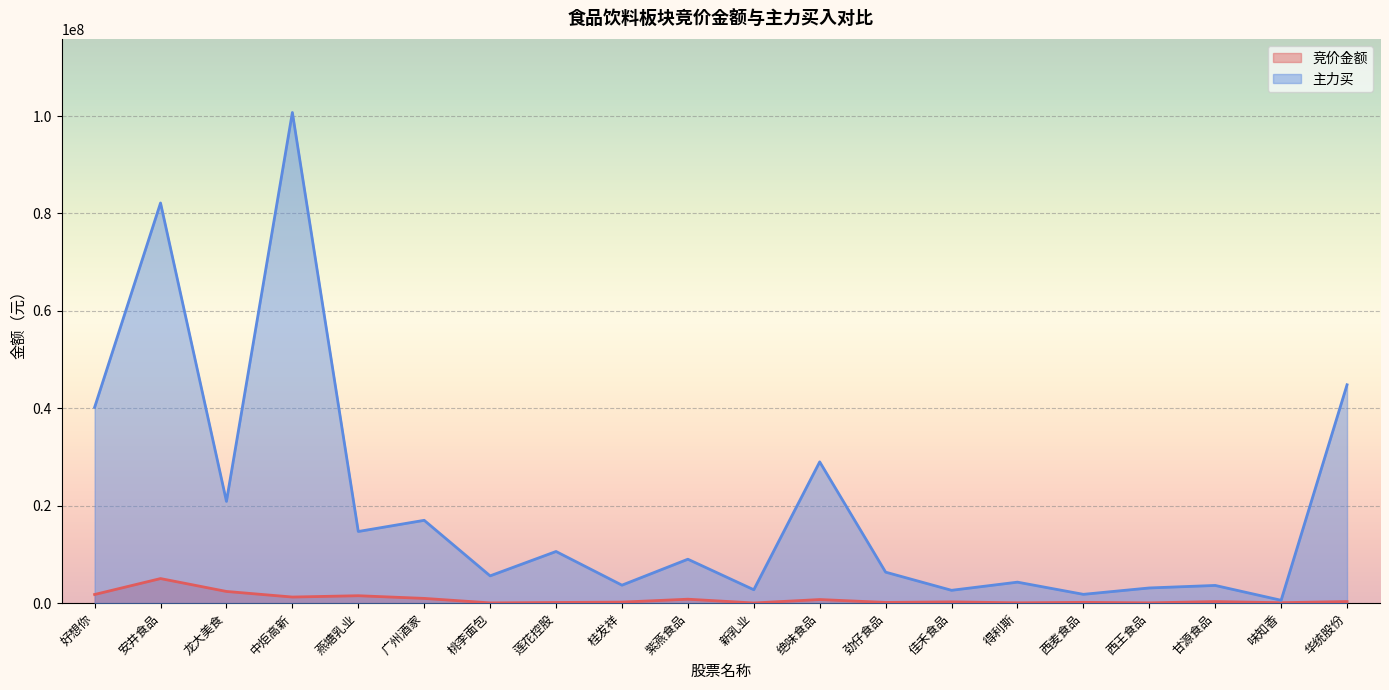

What is the spread (max minus min) of values at 新乳业?

2716268